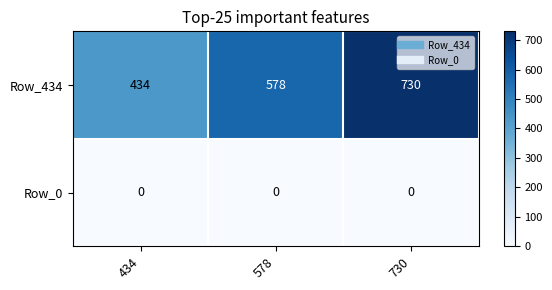

Rank the series at 730 from highest to lowest value.

Row_434, Row_0